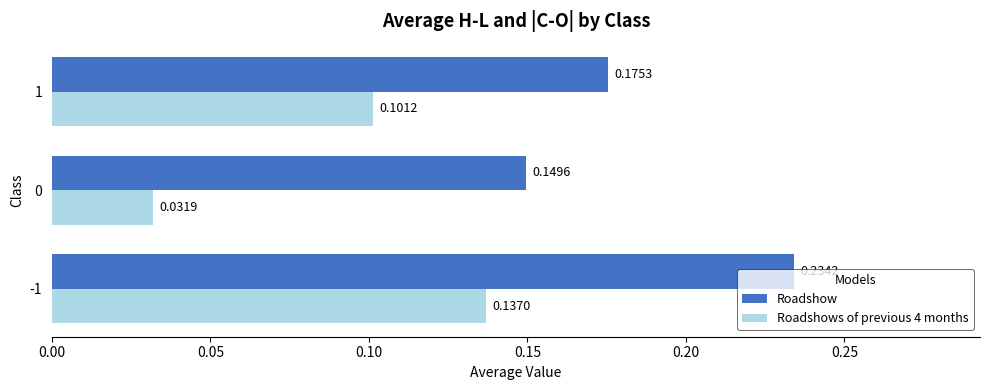

What is the sum of all Roadshows of previous 4 months values?

0.3